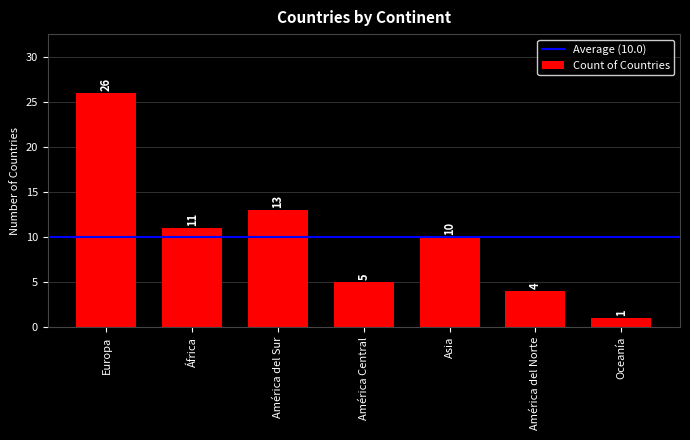

Read the value at África.

11